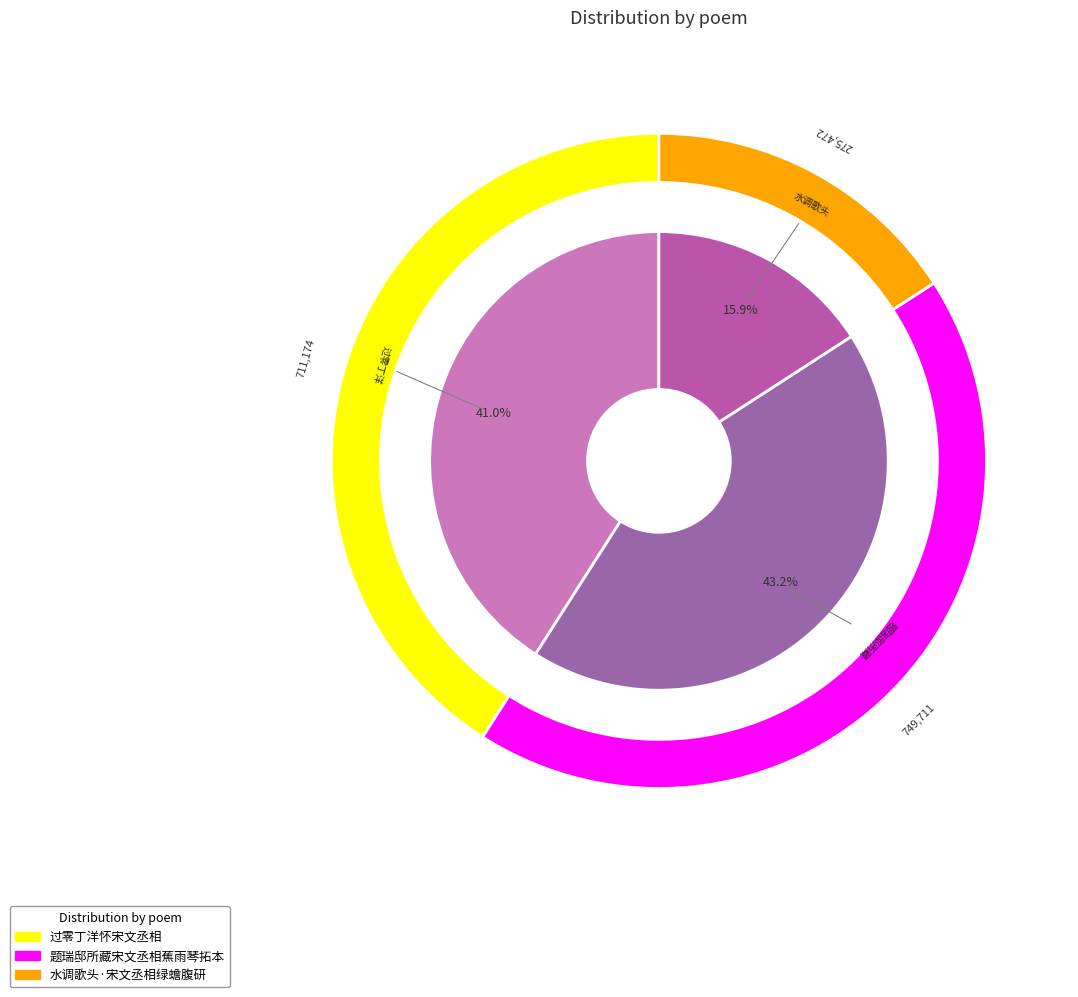

Count the number of slices in the pie.

3